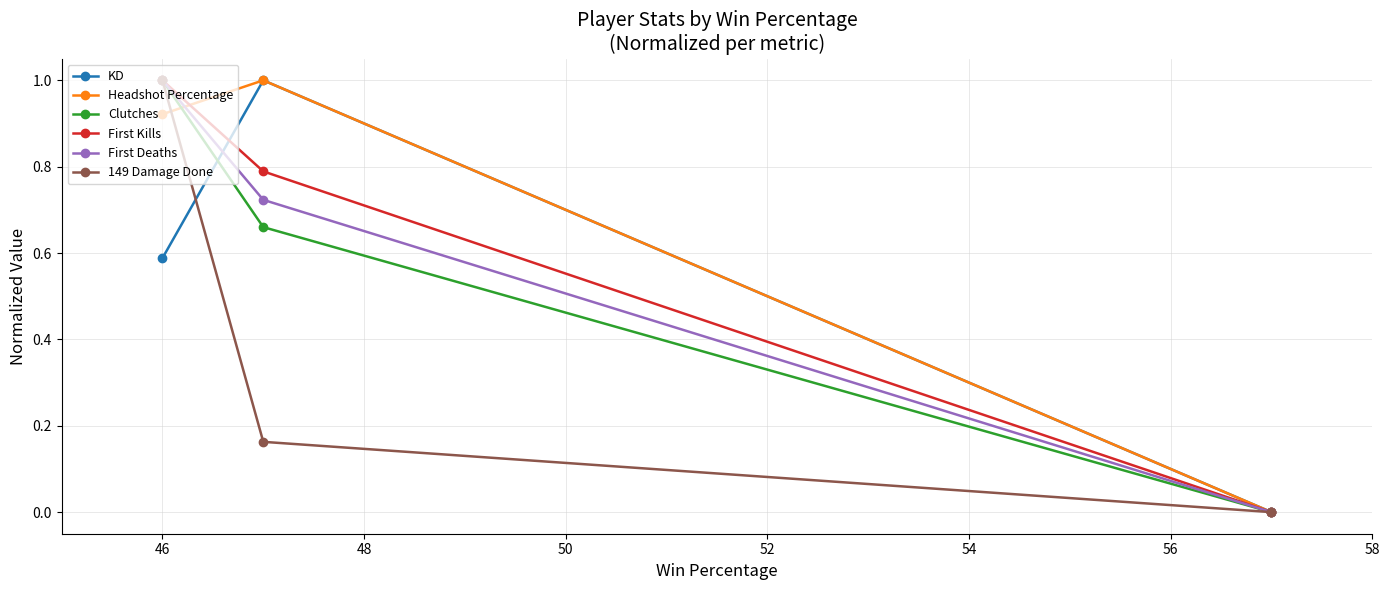

What is the highest value of the First Kills series?

1.0